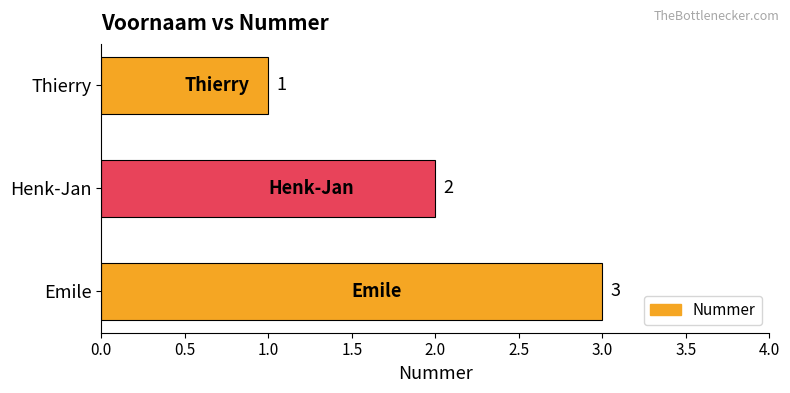

At which label is the value closest to 2?

Henk-Jan